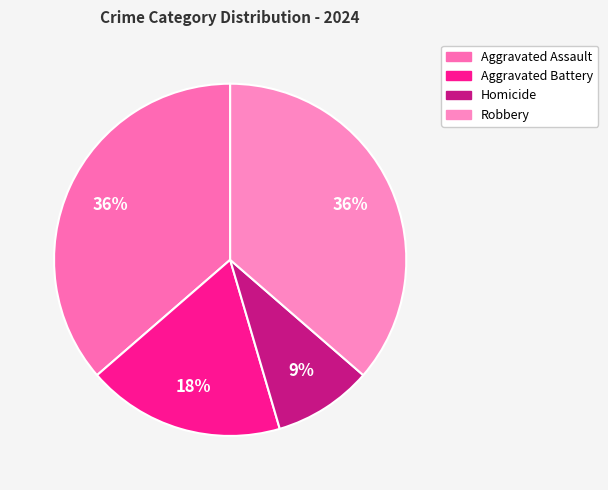

What percentage is the Aggravated Assault slice, to the nearest percent?

36%